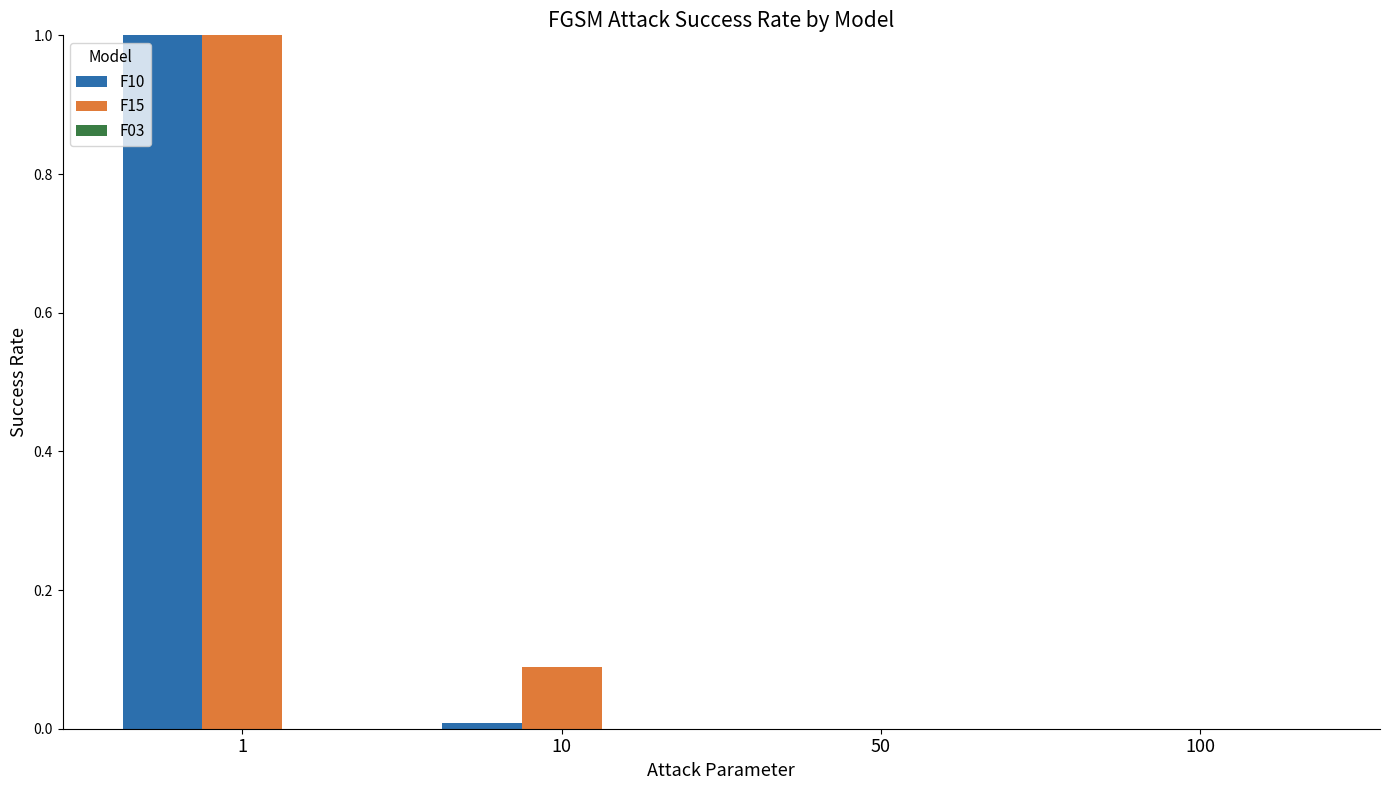

What is the sum of all F15 values?

1.1